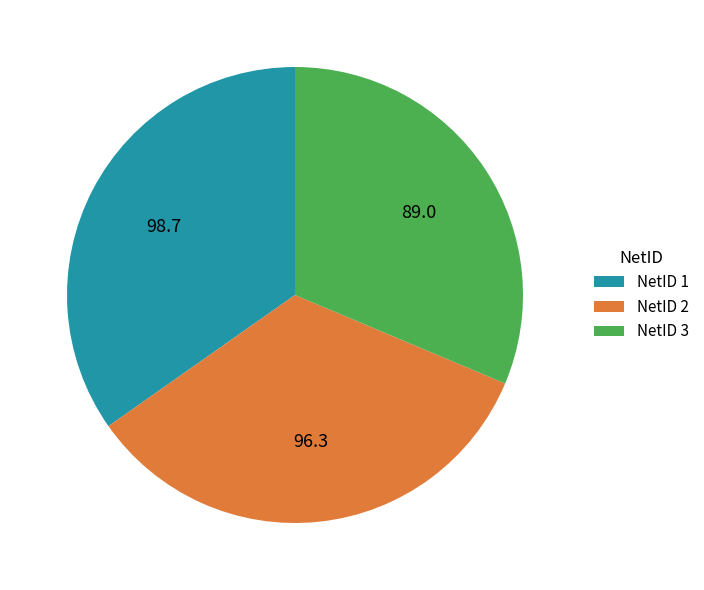

The NetID 2 slice represents 21% of the pie. True or false?

False